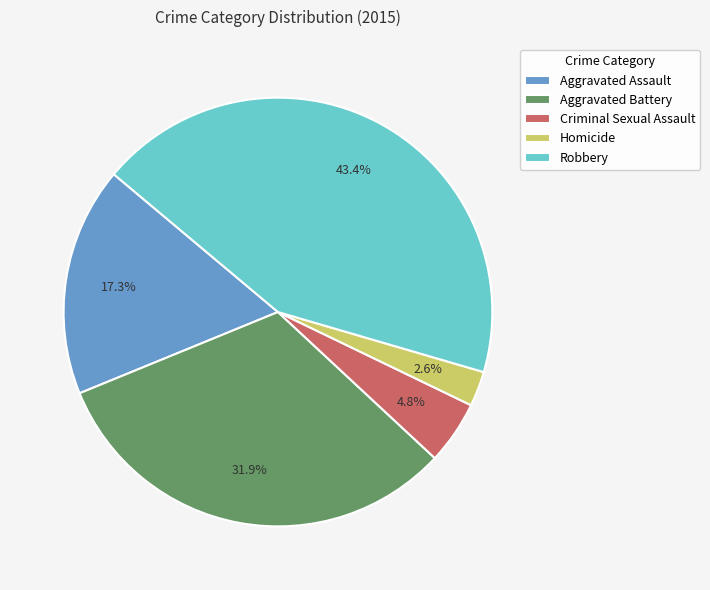

What is the ratio of the value at Aggravated Assault to the value at Robbery?

0.4